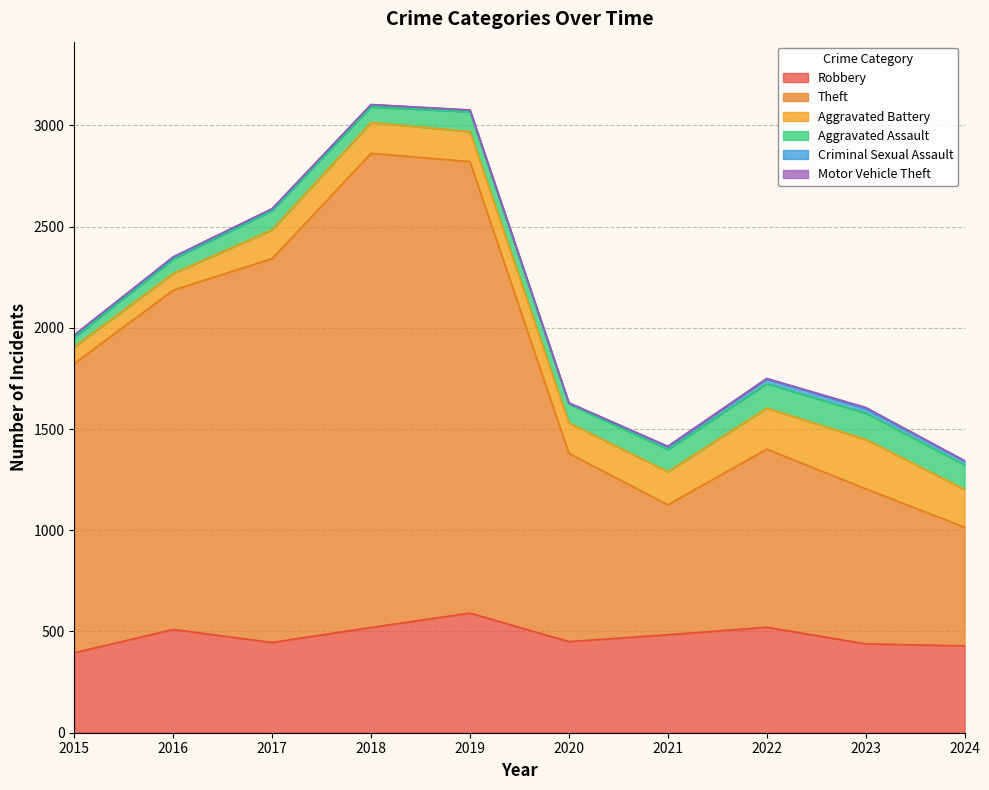

How many Motor Vehicle Theft values are between 1 and 3?

8